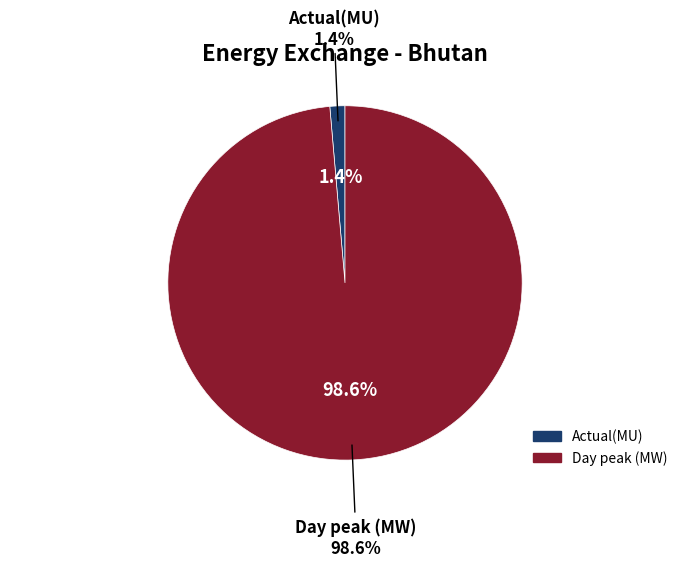

Which category has the biggest portion of the pie?

Day peak (MW)